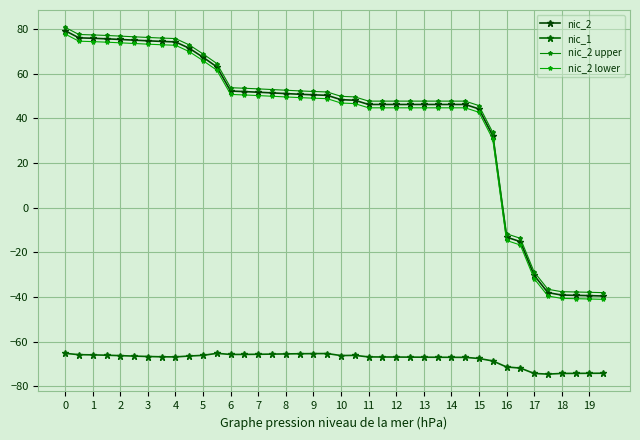

List the series in order of their peak value, highest first.

nic_2 upper, nic_2, nic_2 lower, nic_1